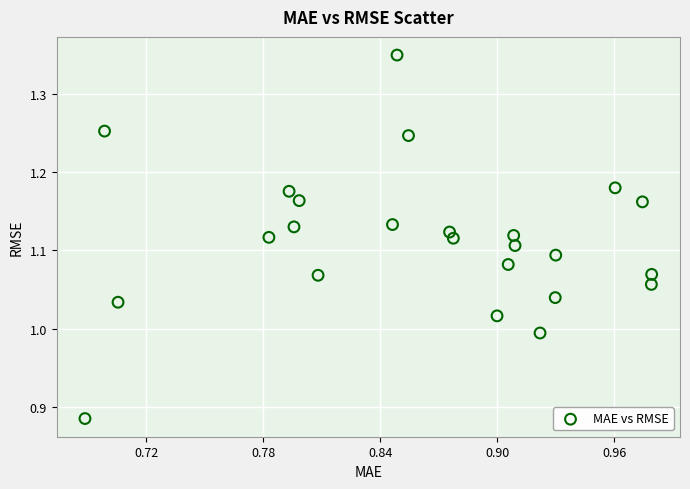

What is the range of X values (max minus min)?

0.3